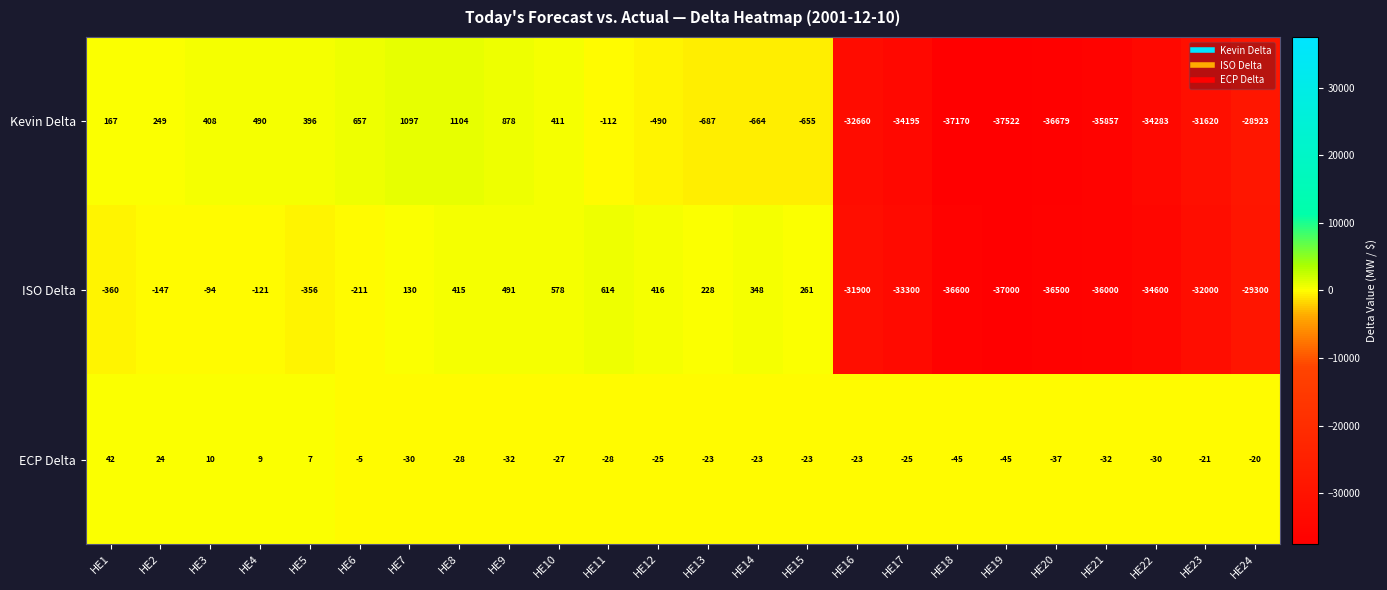

List the series in order of their peak value, lowest first.

ECP Delta, ISO Delta, Kevin Delta